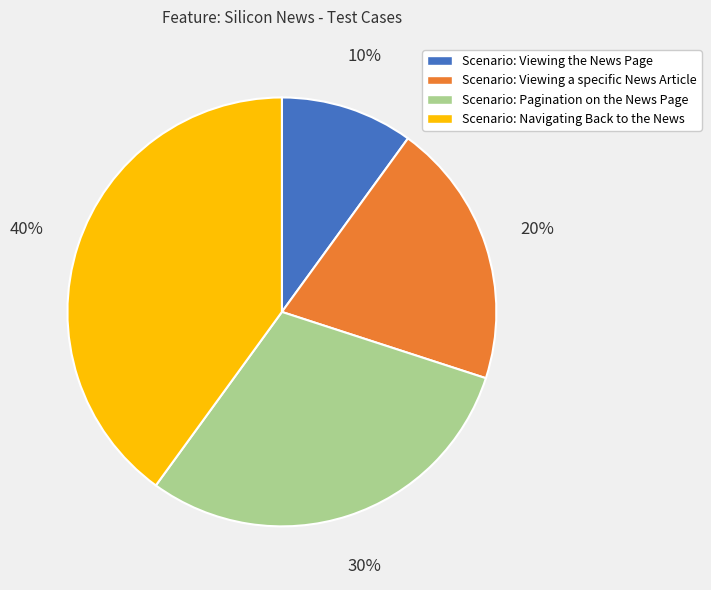

Rank the categories by value from lowest to highest.

Scenario: Viewing the News Page, Scenario: Viewing a specific News Article, Scenario: Pagination on the News Page, Scenario: Navigating Back to the News